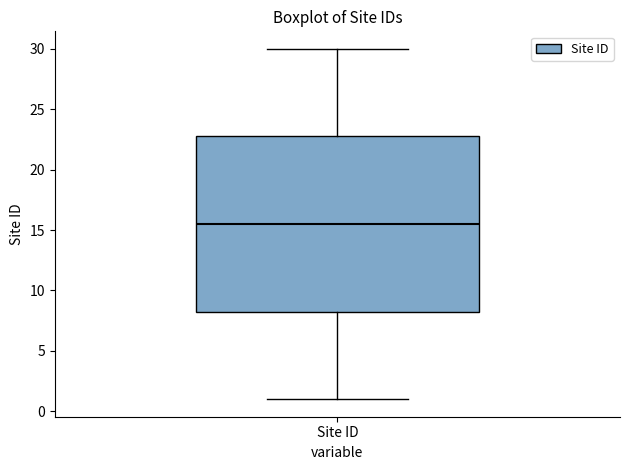

Where does the upper whisker of the box for Site ID end on the y-axis? The values are not printed on the chart, so give them approximately, as read against the axis.

30.0